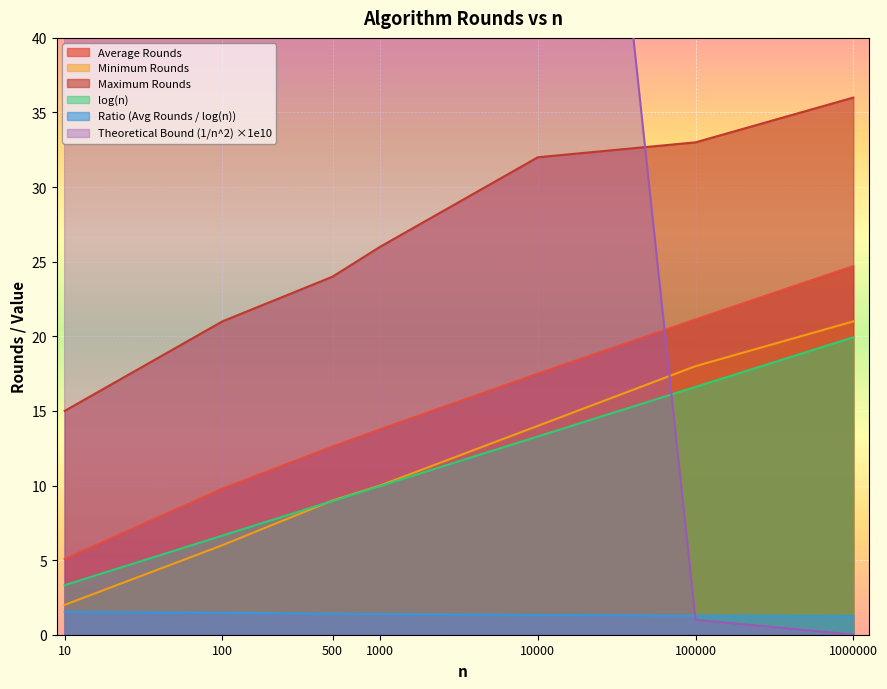

Is it true that Minimum Rounds equals 14.0 at 10000?

True